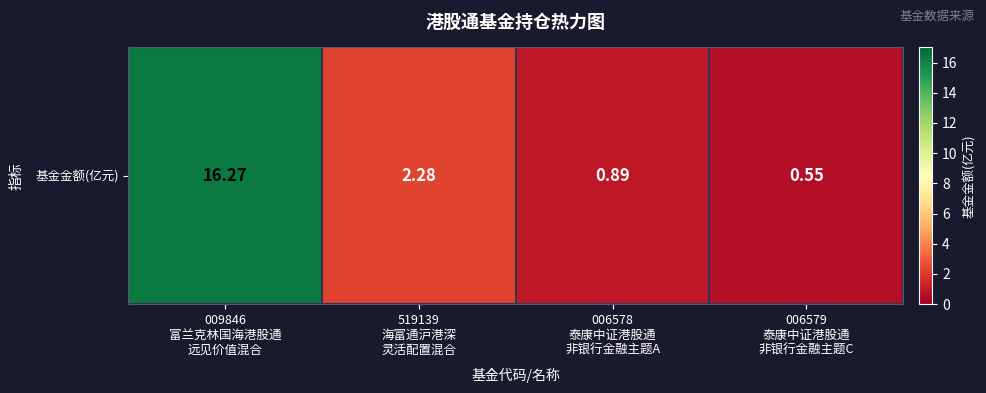

What is the sum of the values at 519139
海富通沪港深
灵活配置混合 and 006578
泰康中证港股通
非银行金融主题A?

3.2